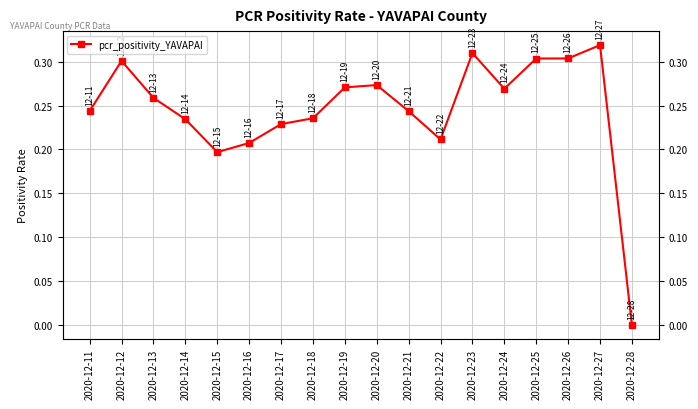

Which has a higher value, 2020-12-21 or 2020-12-15?

2020-12-21